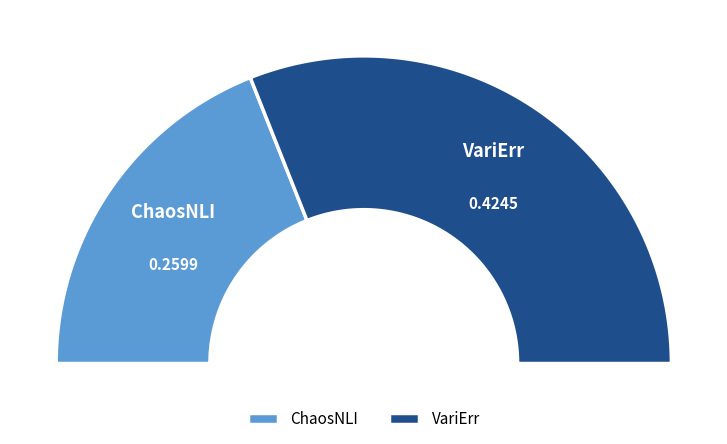

To the nearest percent, what percentage of the pie is ChaosNLI?

38%